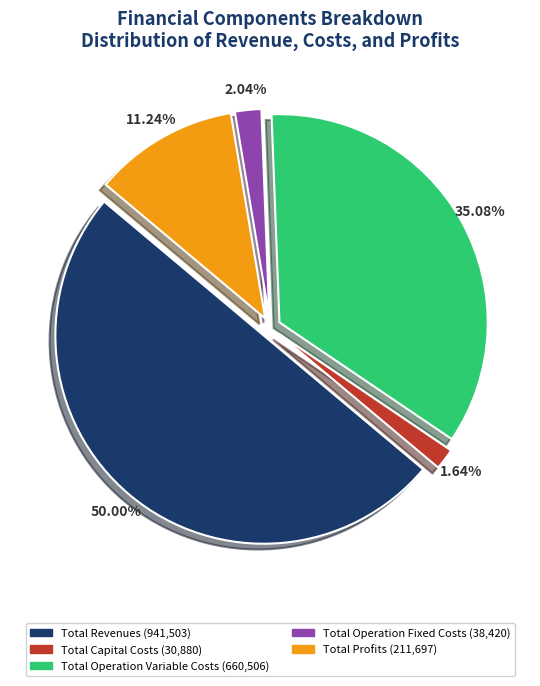

Combined, do Total Profits and Total Capital Costs account for over 50%?

No